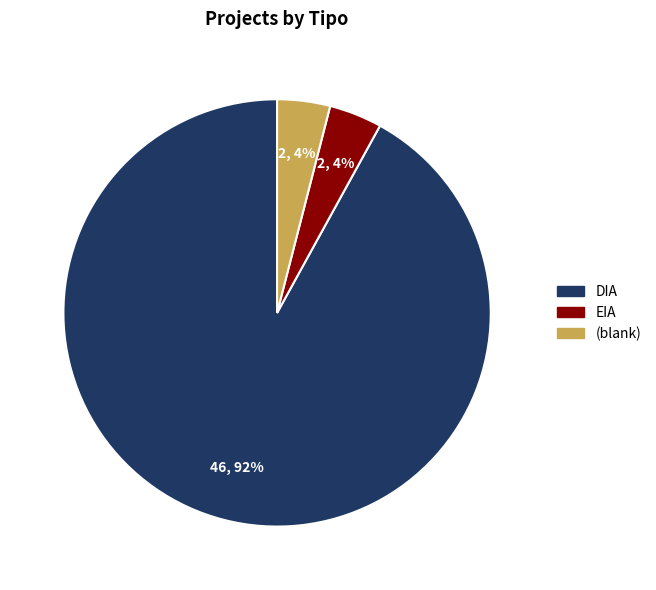

To the nearest percent, what is the difference between the largest and smallest slice percentages?

88%